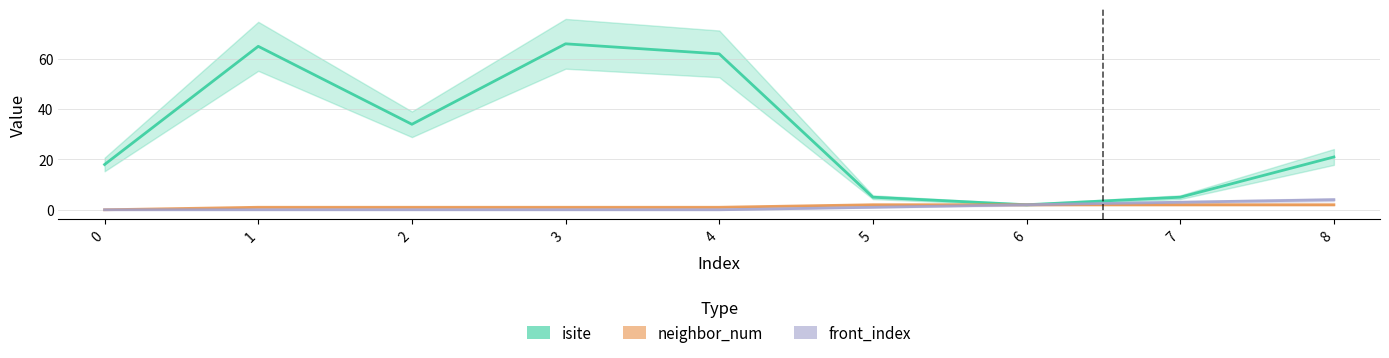

What is the difference between the second highest and minimum values in the neighbor_num series?

2